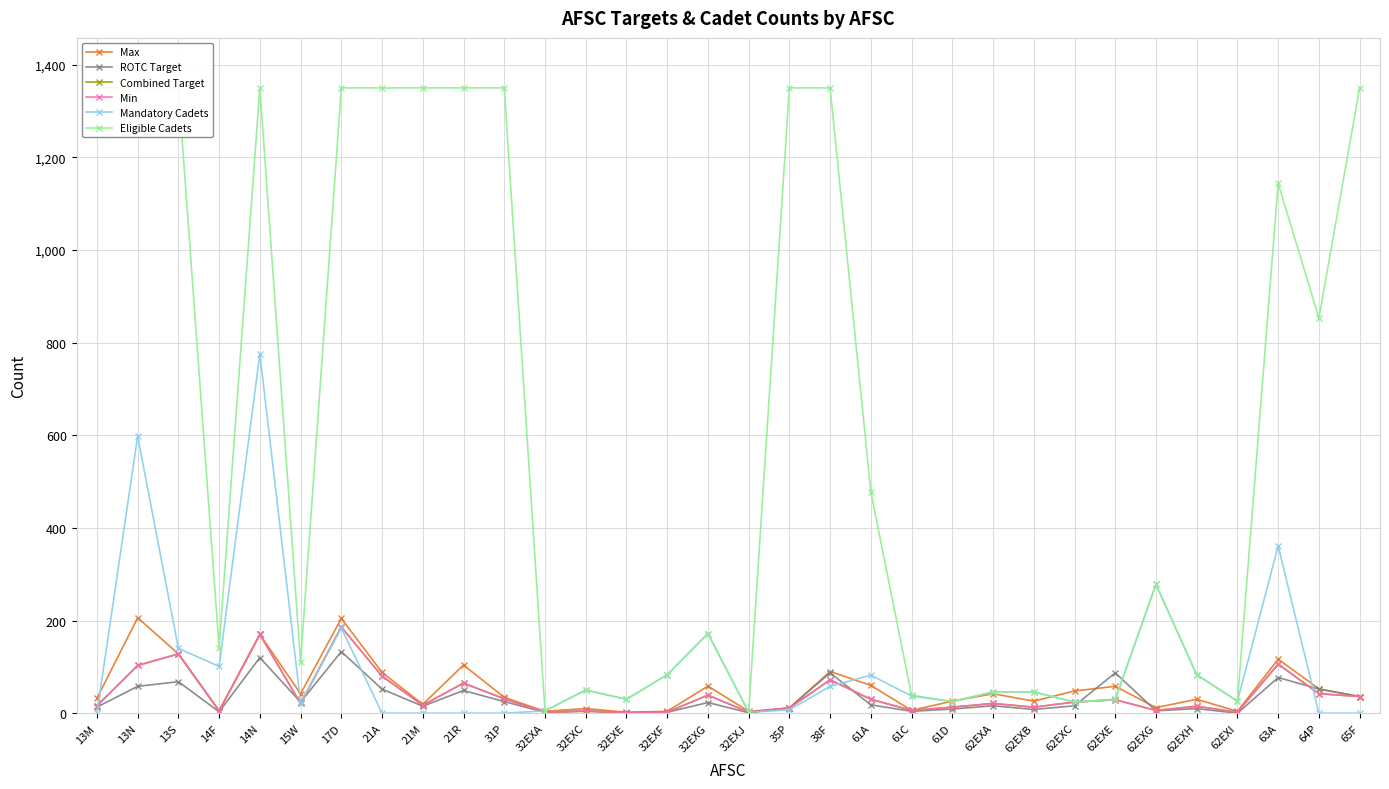

At how many categories does at least one series exceed 1199?

12